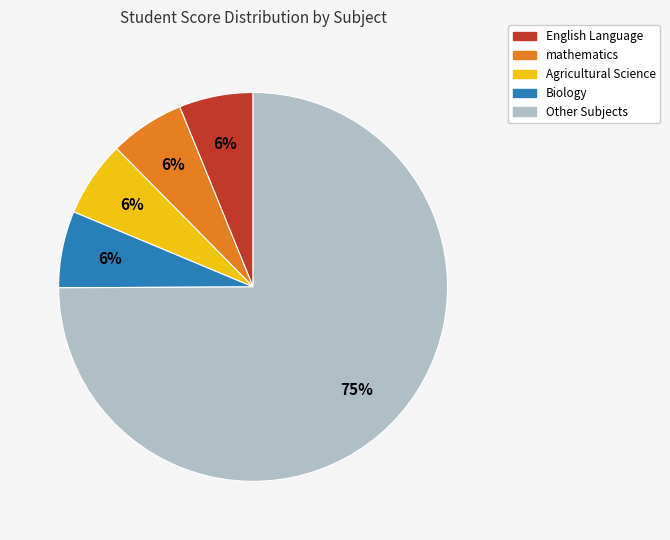

To the nearest percent, what is the average slice percentage?

20%